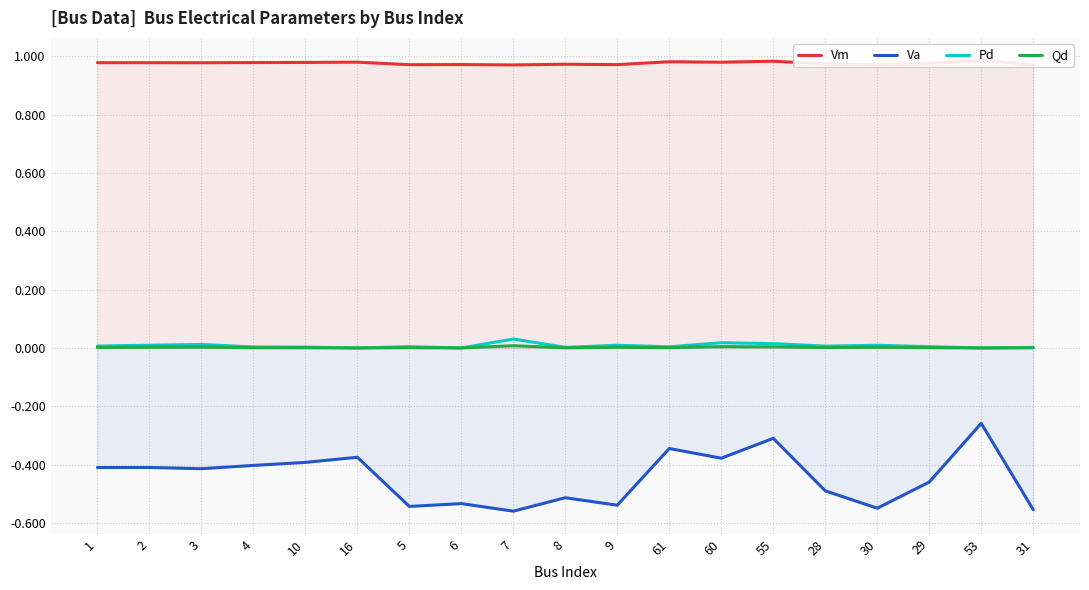

What position from the left is 5?

7